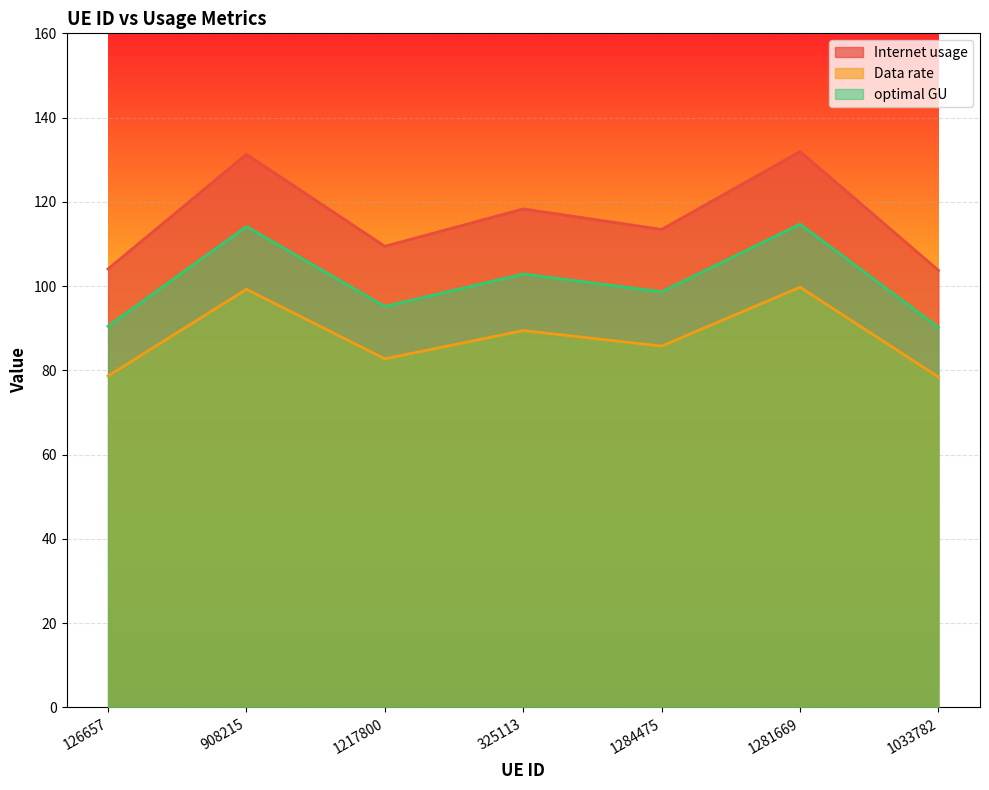

List the labels in order of optimal GU value, largest first.

1281669, 908215, 325113, 1284475, 1217800, 126657, 1033782